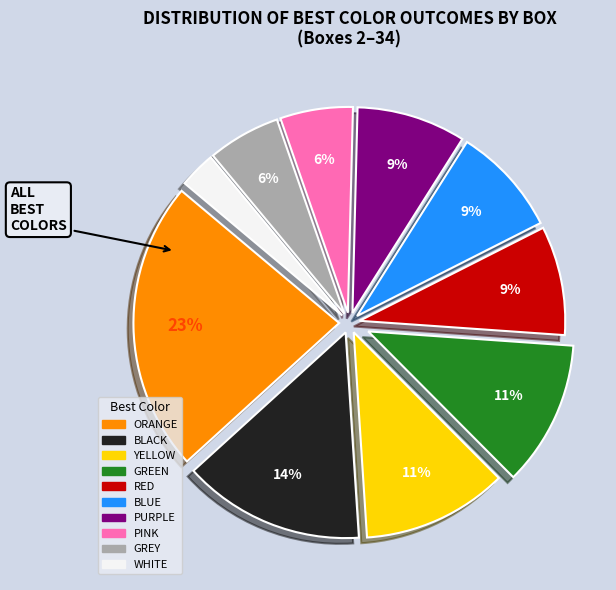

Does any single category account for the majority?

No